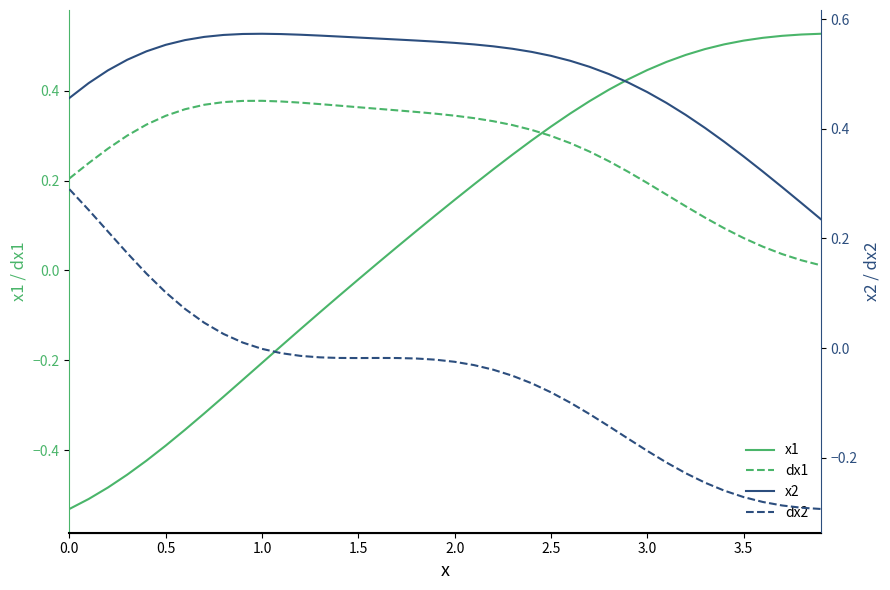

How many times do x1 and dx1 cross each other?

1